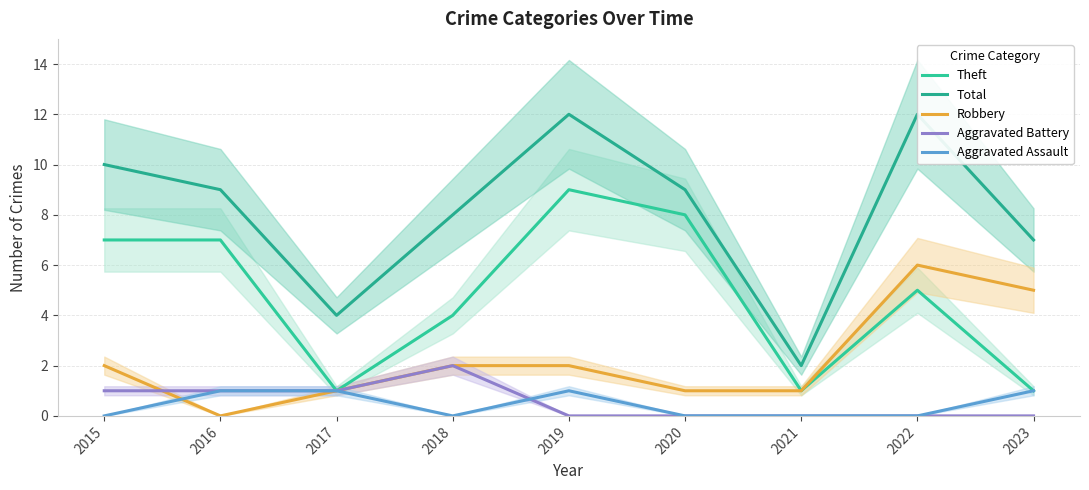

Which series has the largest range (max minus min)?

Total